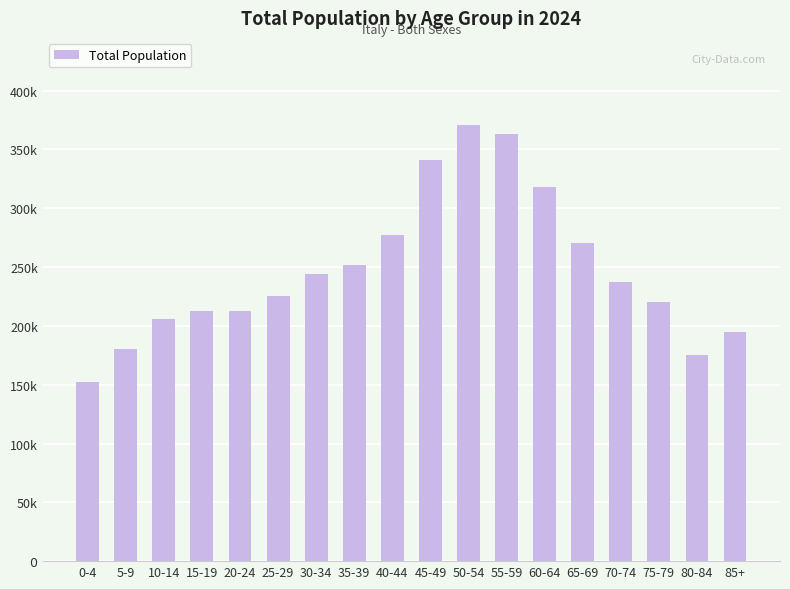

At which label is the value closest to 261472?

65-69